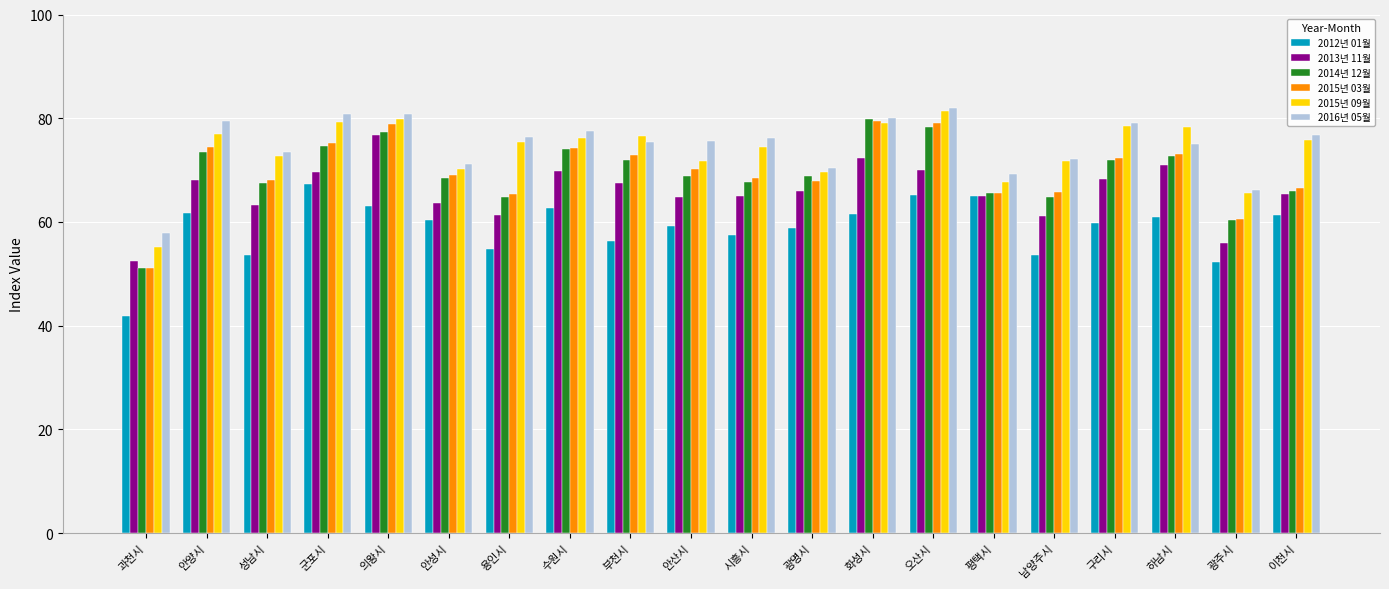

Which series has the widest spread of values?

2014년 12월